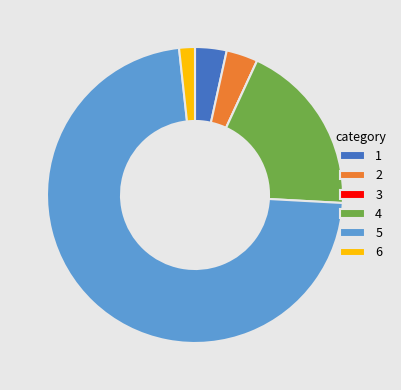

Which category accounts for the majority?

5